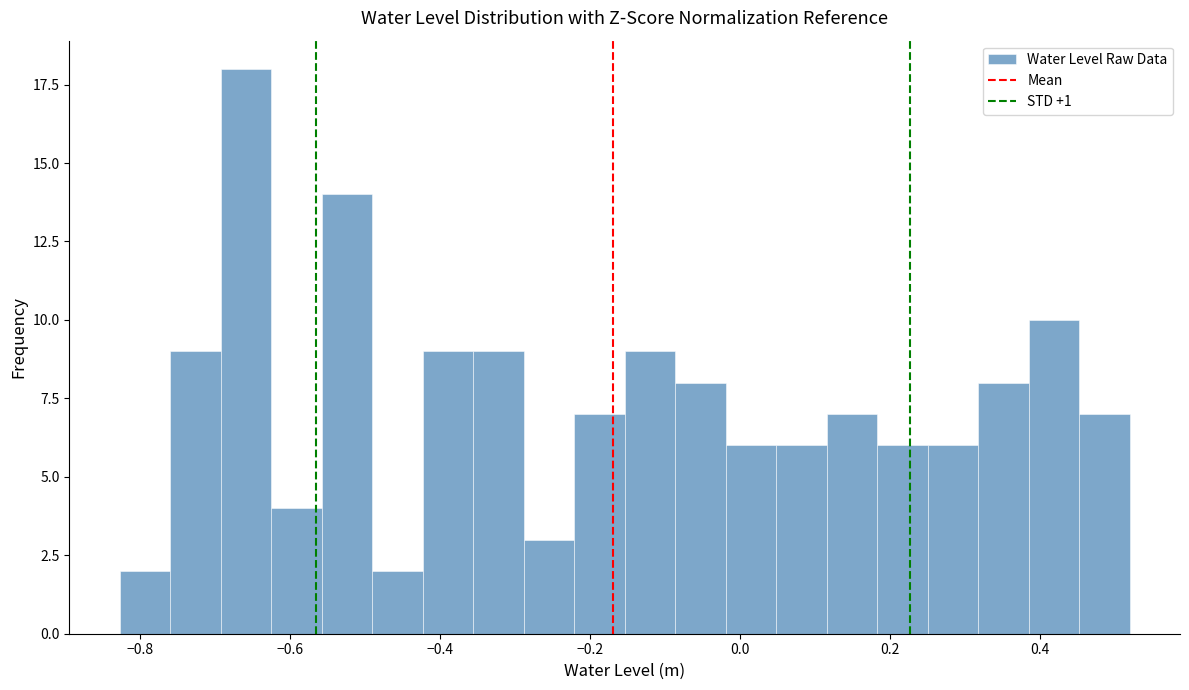

Around what value on the x-axis is the tallest bar? Give the approximate position of its centre, as read against the axis.

-0.66